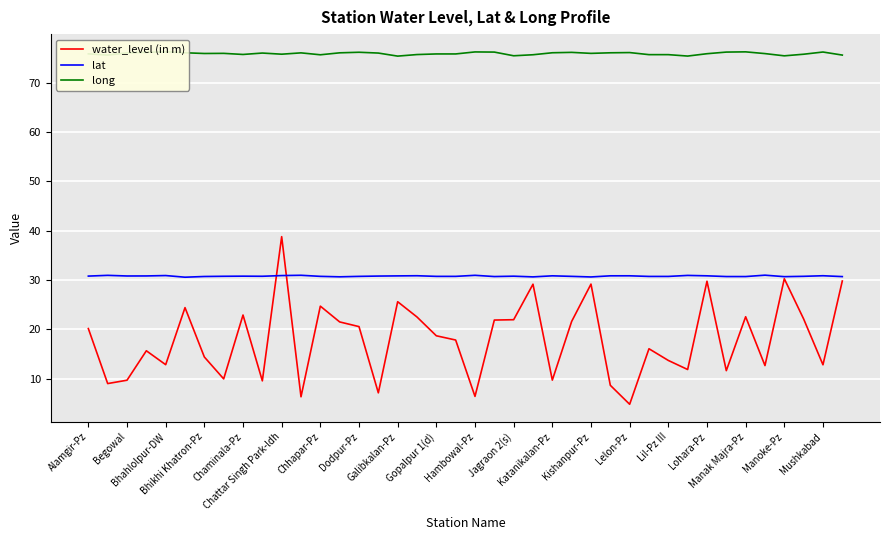

Which series ends up on top after the final intersection of lat and water_level (in m)?

lat